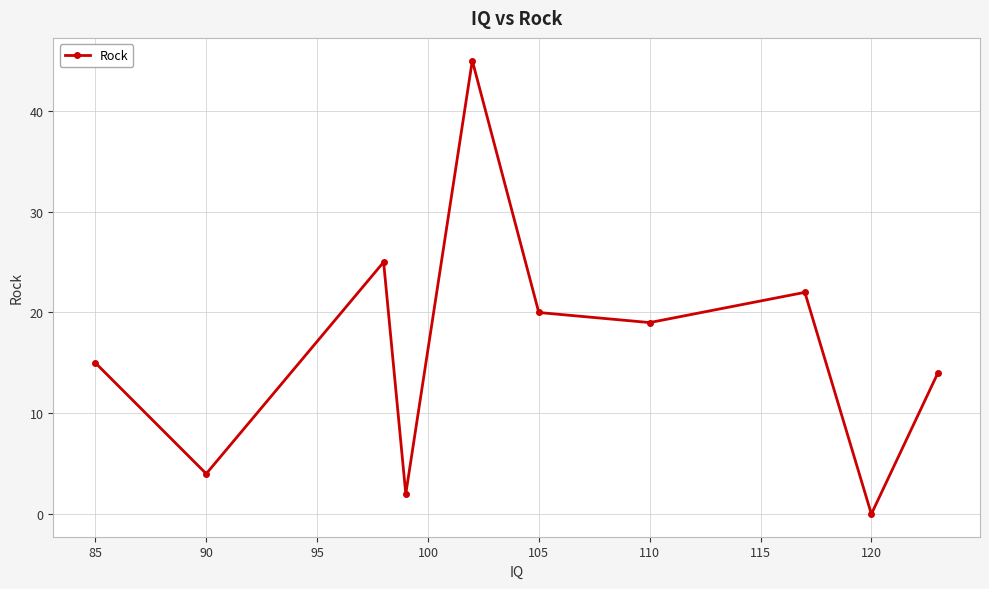

What is the value of the 1st point from the left?

15